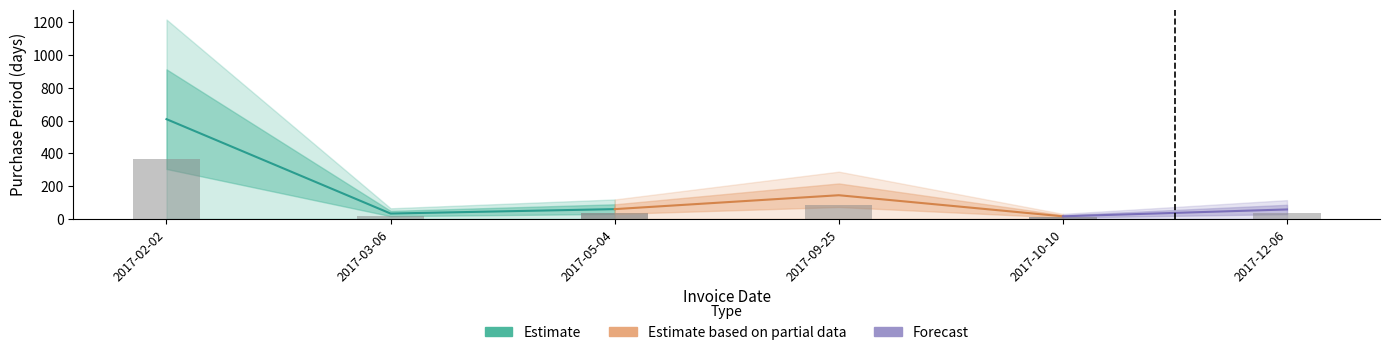

The value at 2017-02-02 is 862. True or false?

False